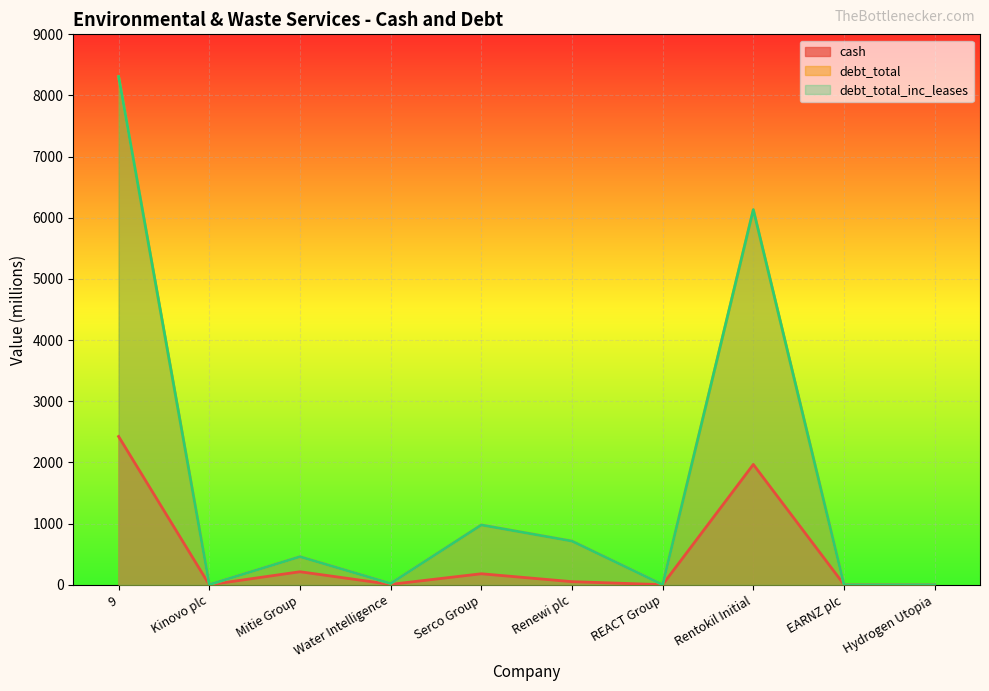

Rank the series at Renewi plc from highest to lowest value.

debt_total, debt_total_inc_leases, cash